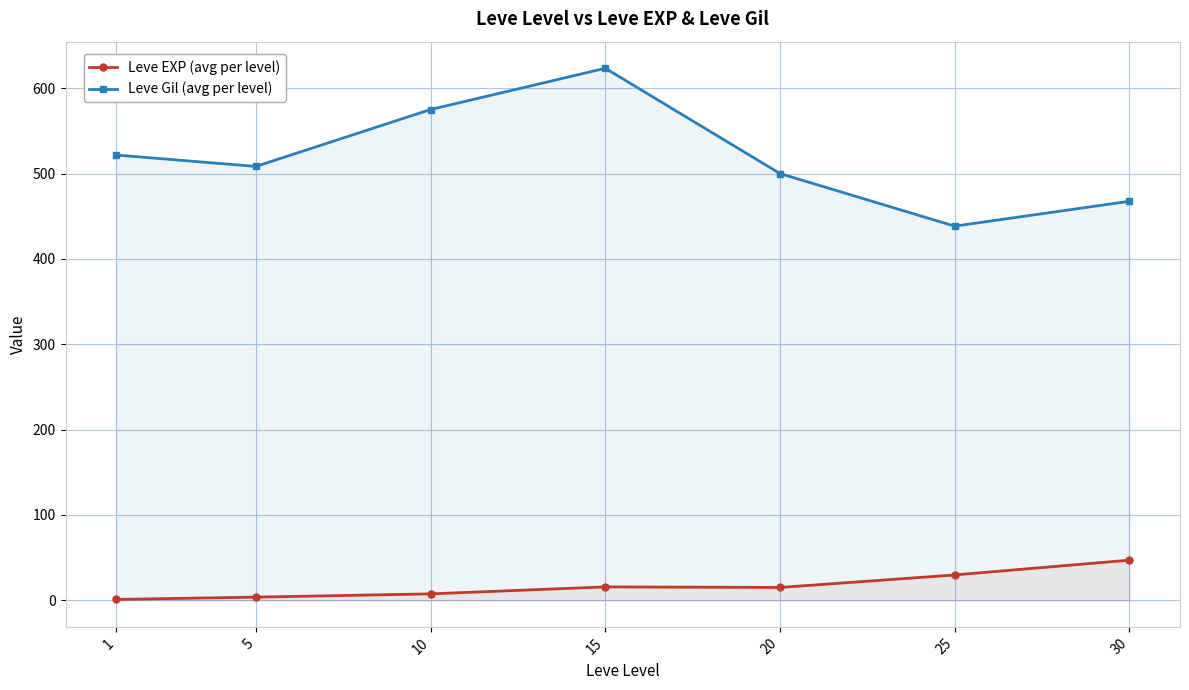

True or false: Leve Gil (avg per level) and Leve EXP (avg per level) intersect in this chart.

False